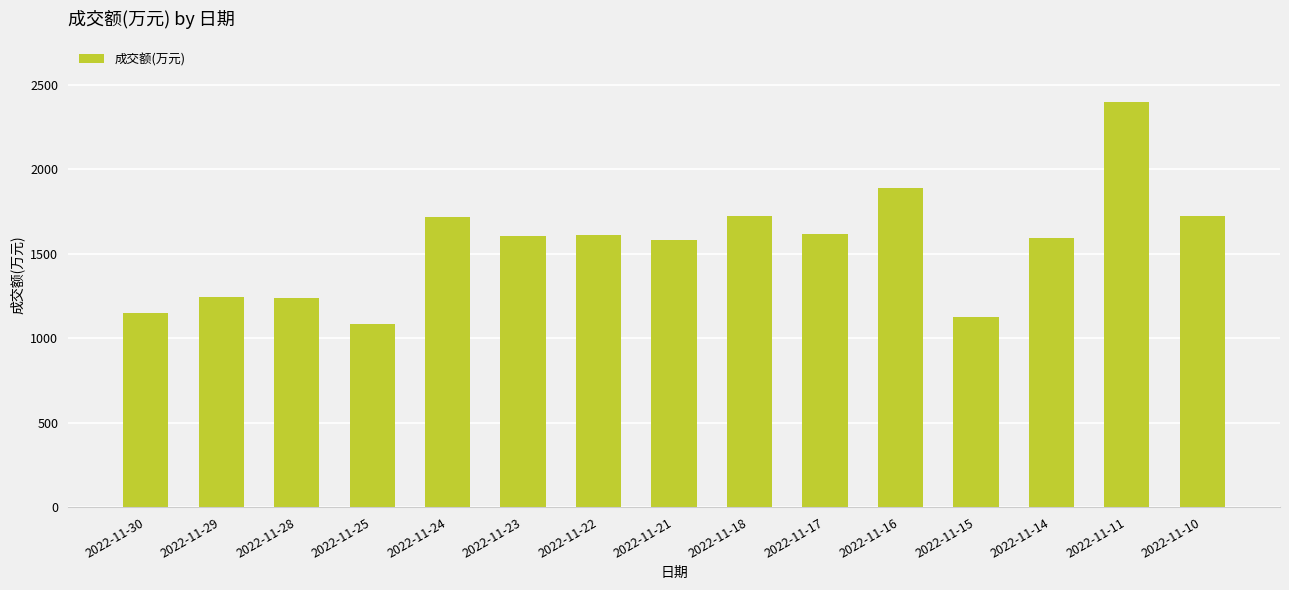

Between 2022-11-18 and 2022-11-15, which is larger?

2022-11-18